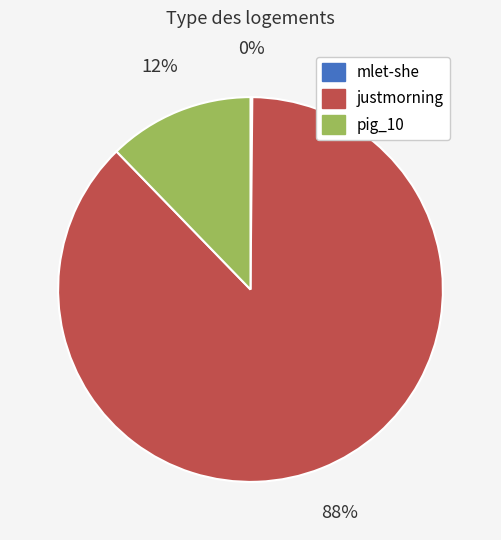

Does any single category account for the majority?

Yes